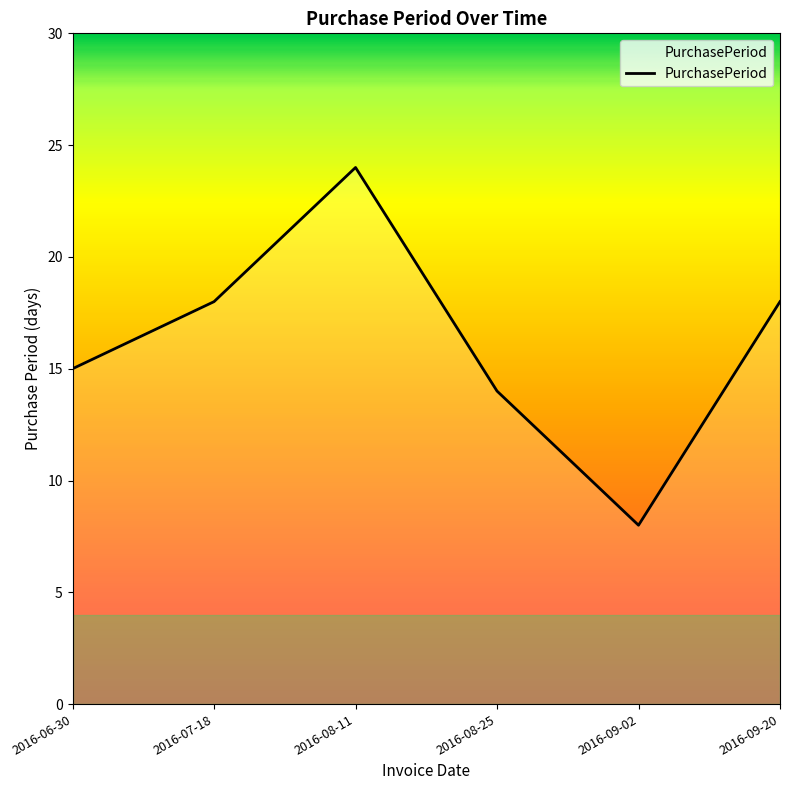

The value at 2016-08-11 is 32. True or false?

False